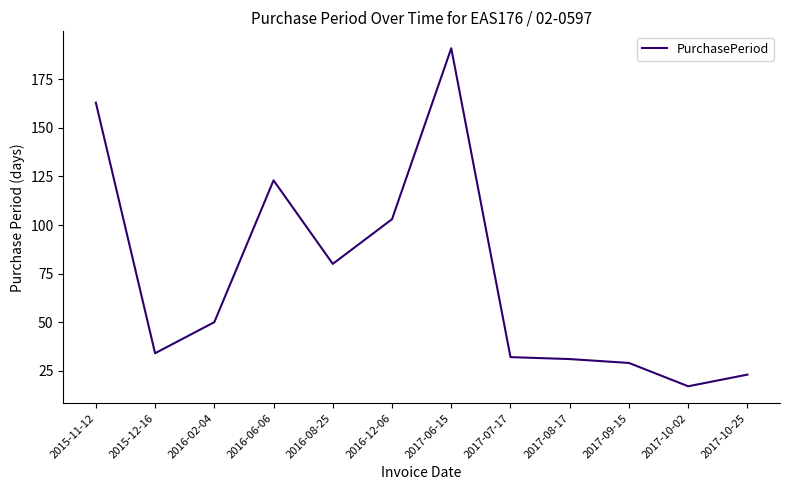

What is the change in value from 2017-08-17 to 2017-10-25?

-8